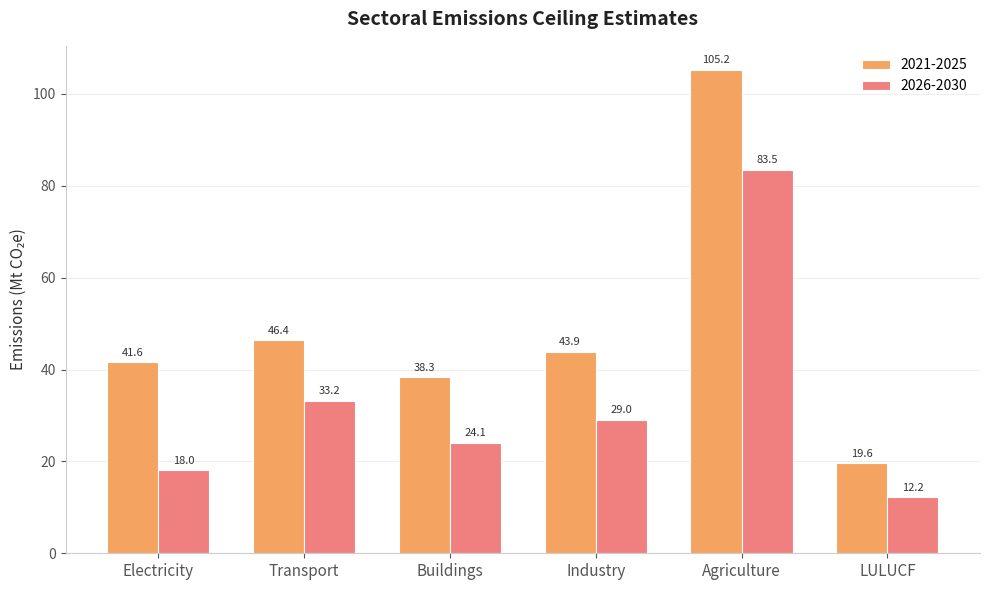

What is the value of the 2021-2025 bar at the 4th from the left?

43.9